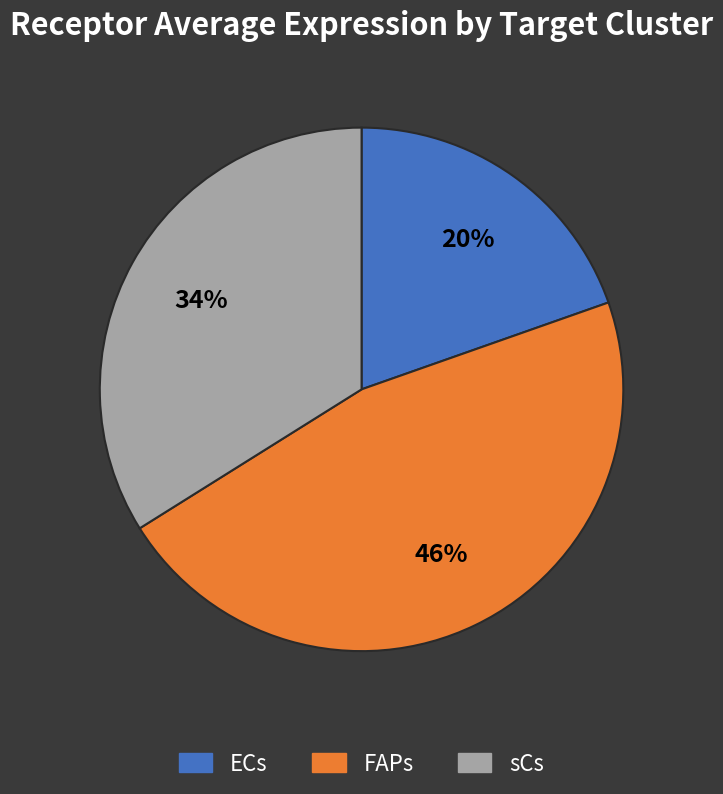

How many segments does this pie chart have?

3